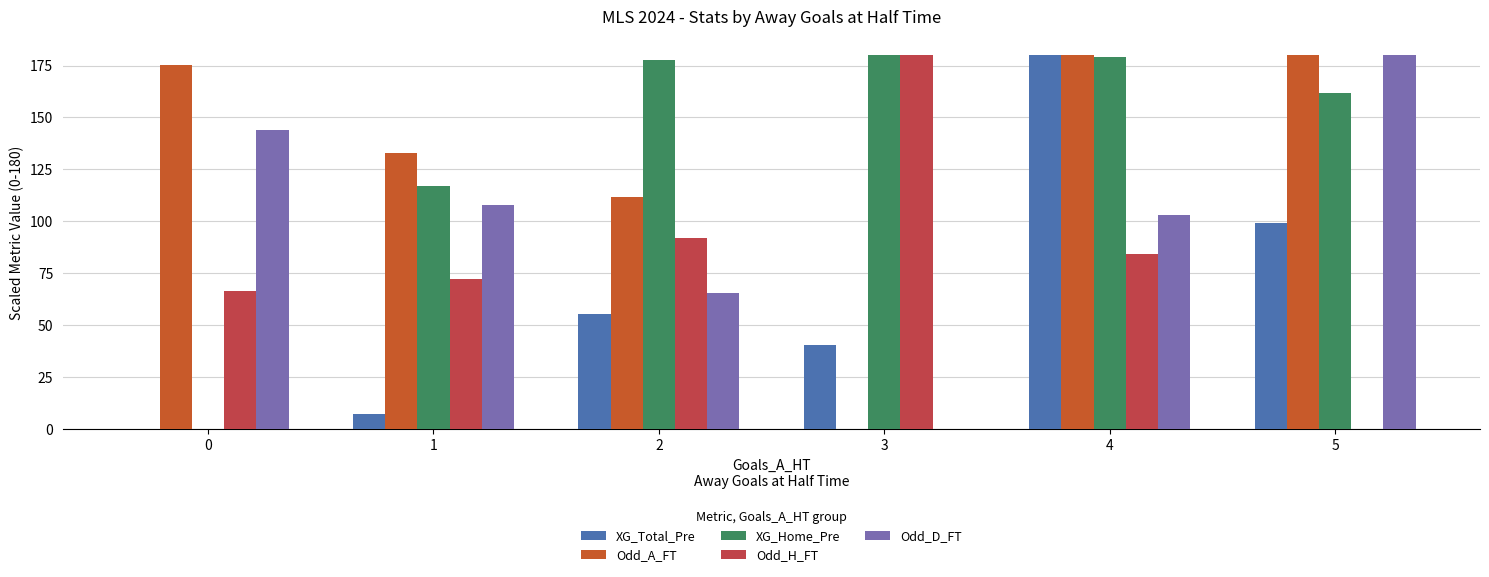

Count the number of data series in this chart.

5